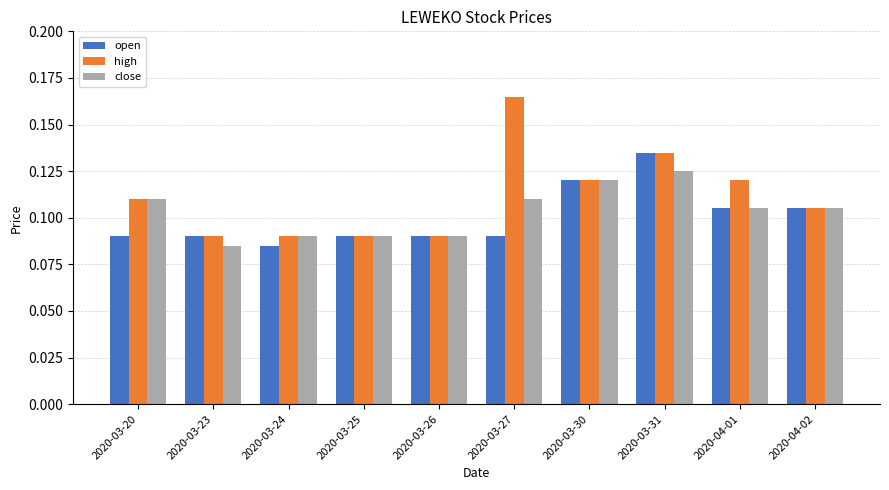

At which category is the sum across all series the highest?

2020-03-31